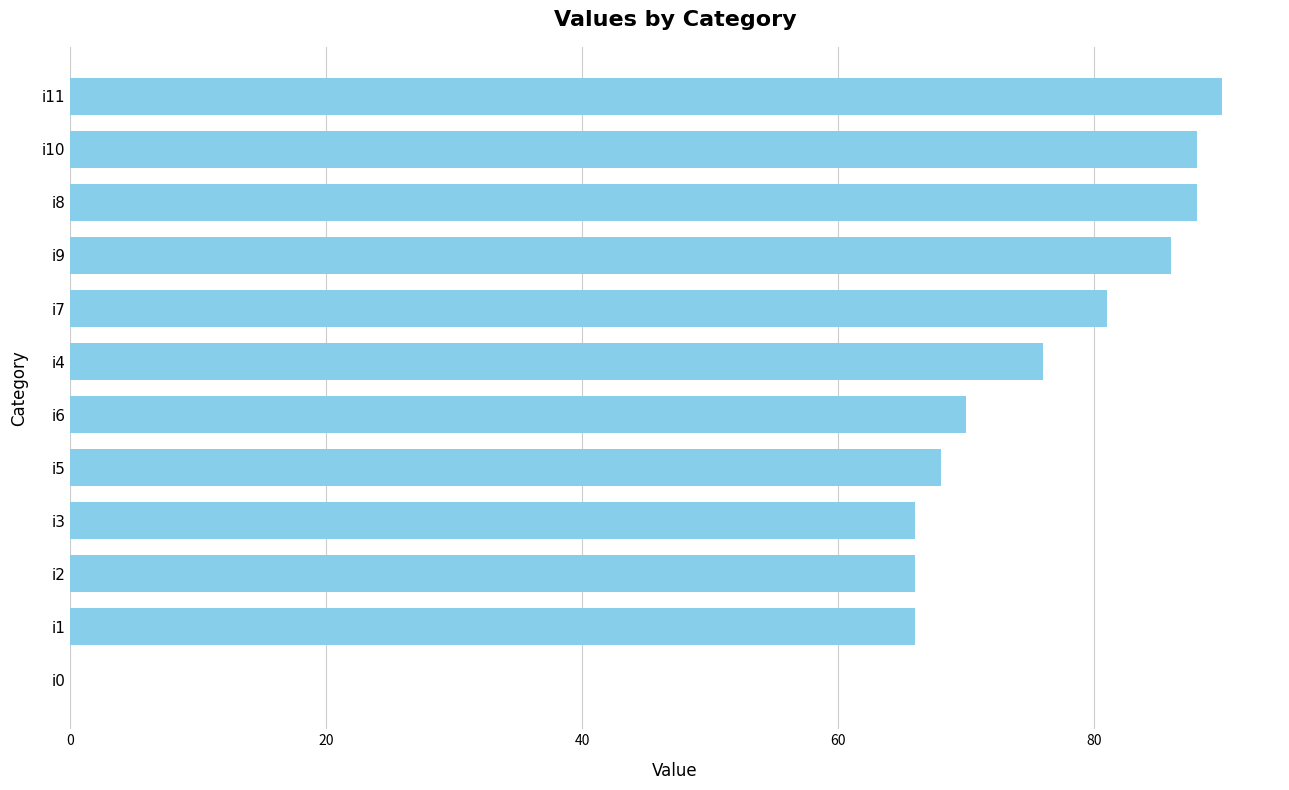

The chart shows a value of 125 at i7. True or false?

False